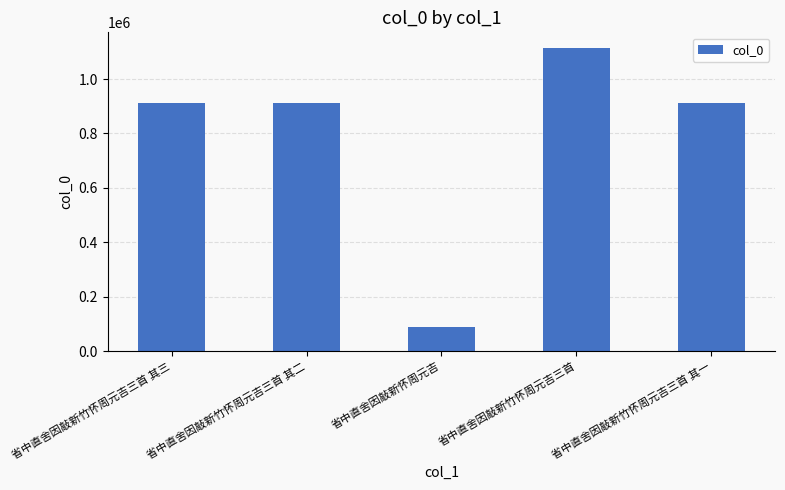

What is the label of the 5th bar from the right?

省中直舍因敲新竹怀周元吉三首 其三